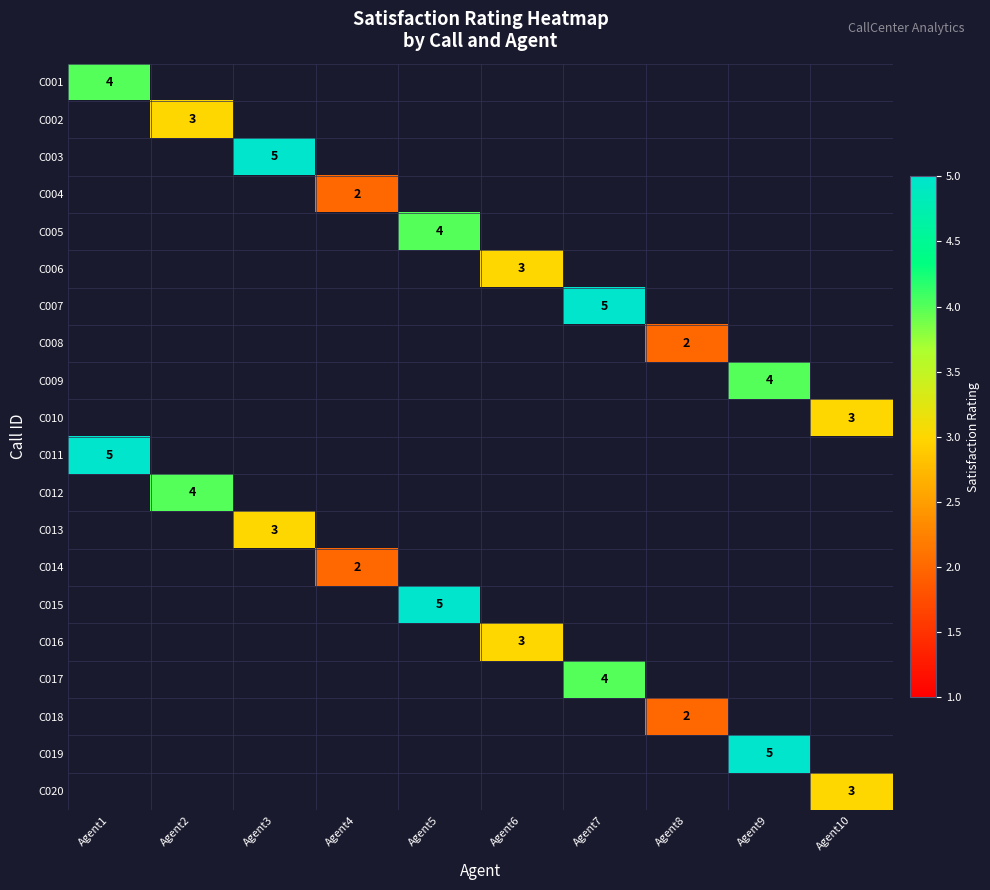

Is it true that C017 equals 4 at Agent7?

True